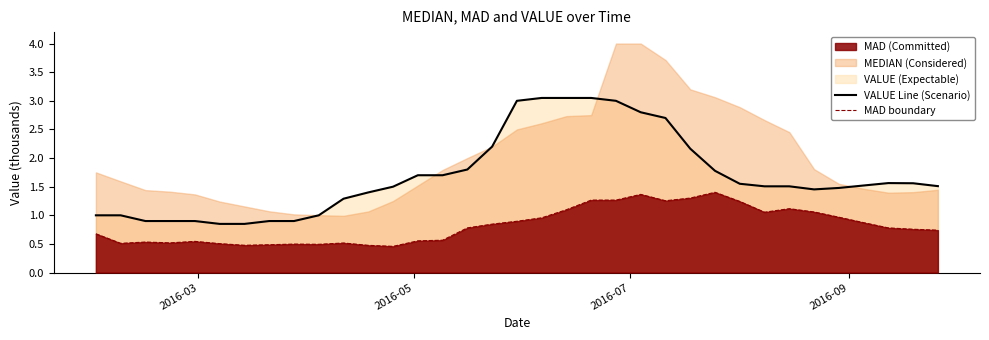

True or false: VALUE Line (Scenario) and MAD boundary intersect in this chart.

False